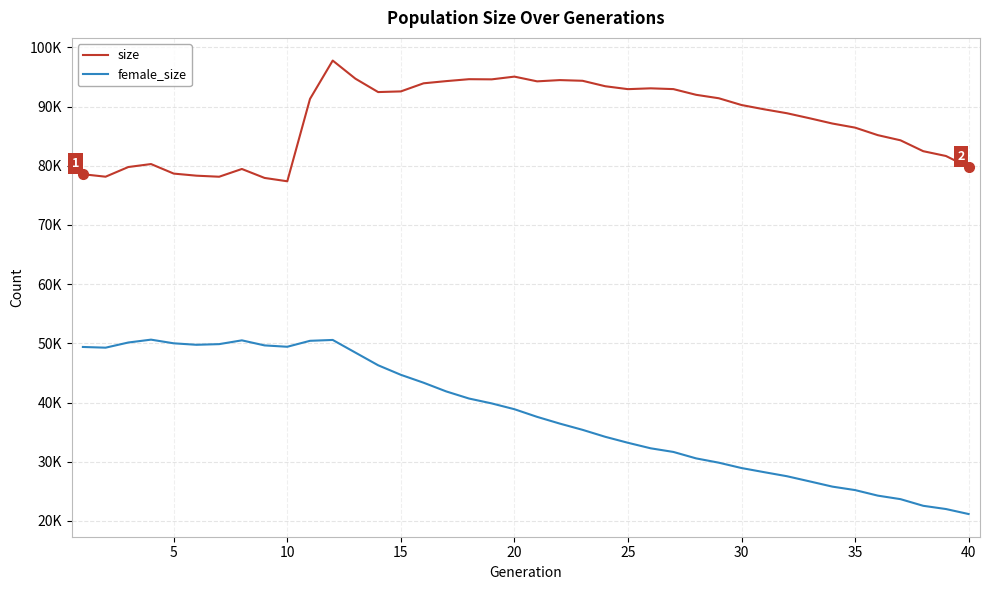

Does the chart display data point markers on the line(s)?

No